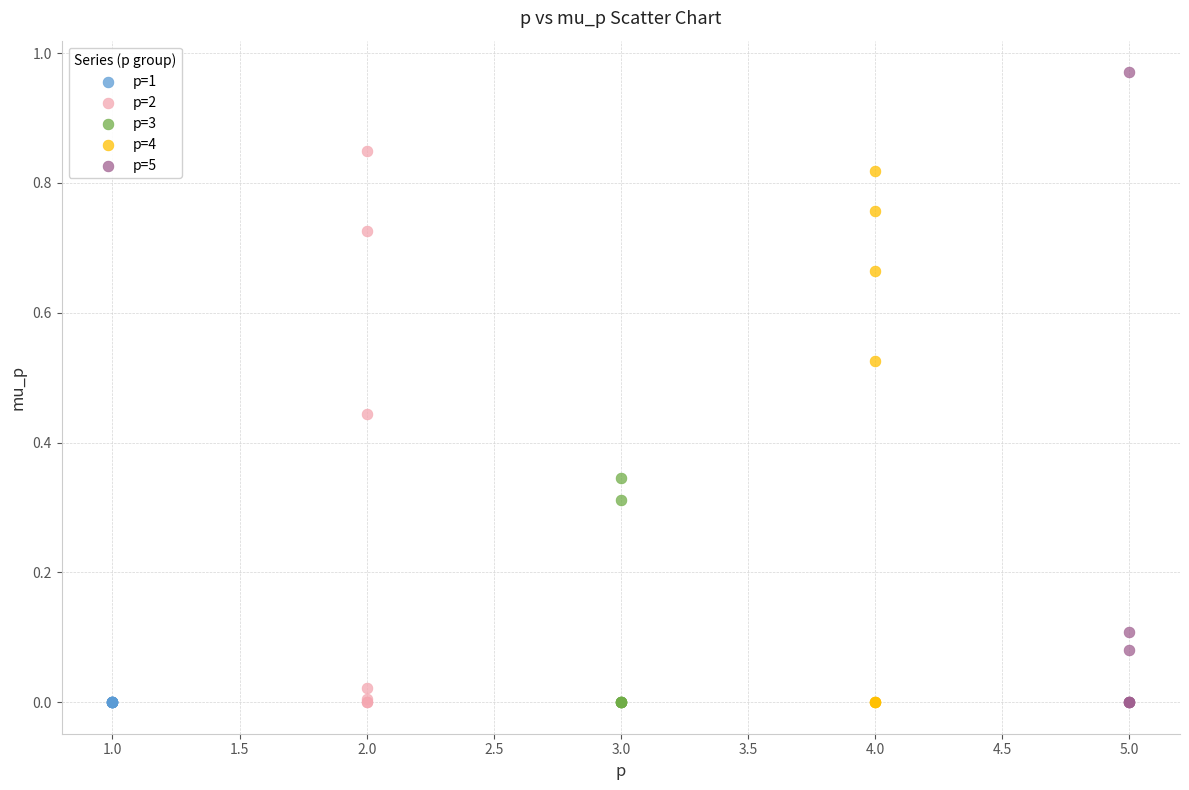

Which series contains the highest Y value?

p=5